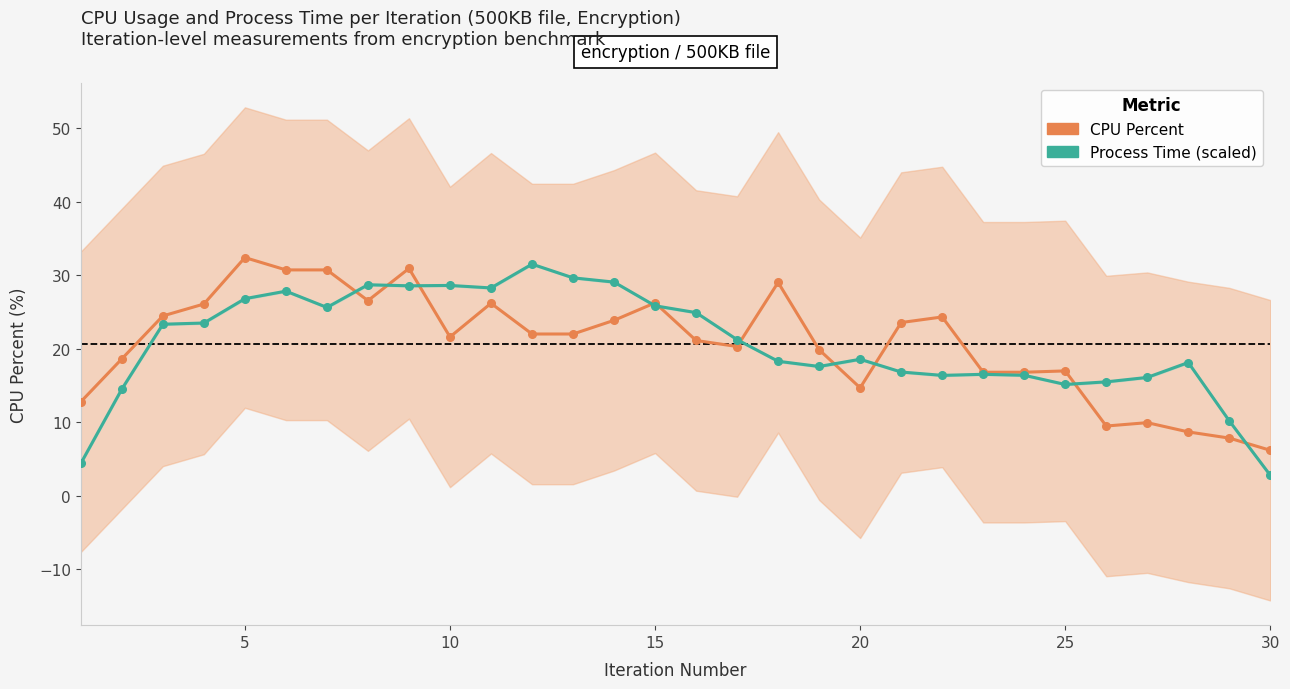

How many times do CPU Percent and Process Time (scaled) cross each other?

10